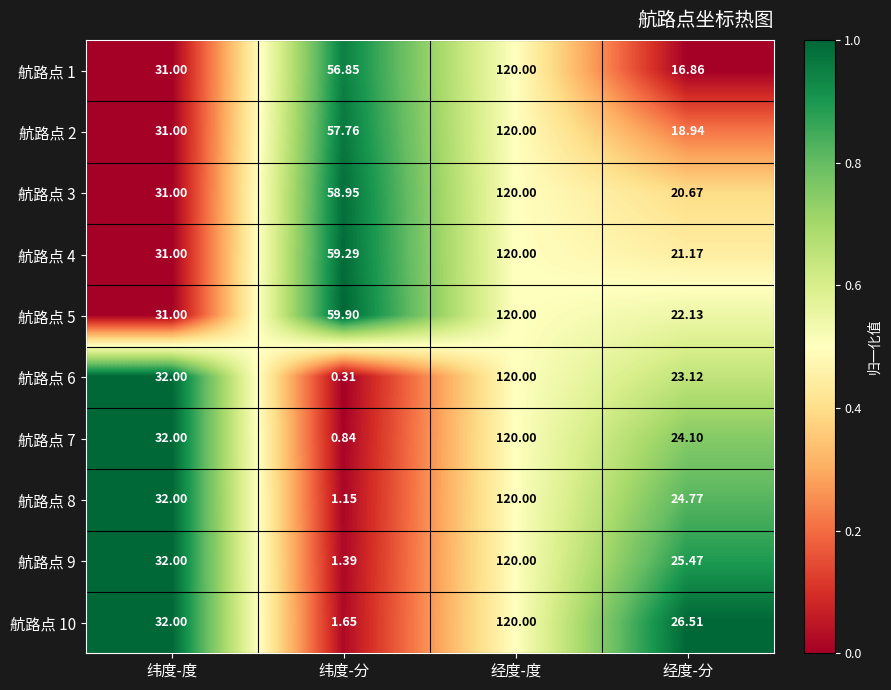

At which label does 航路点 3 first exceed 58?

纬度-分